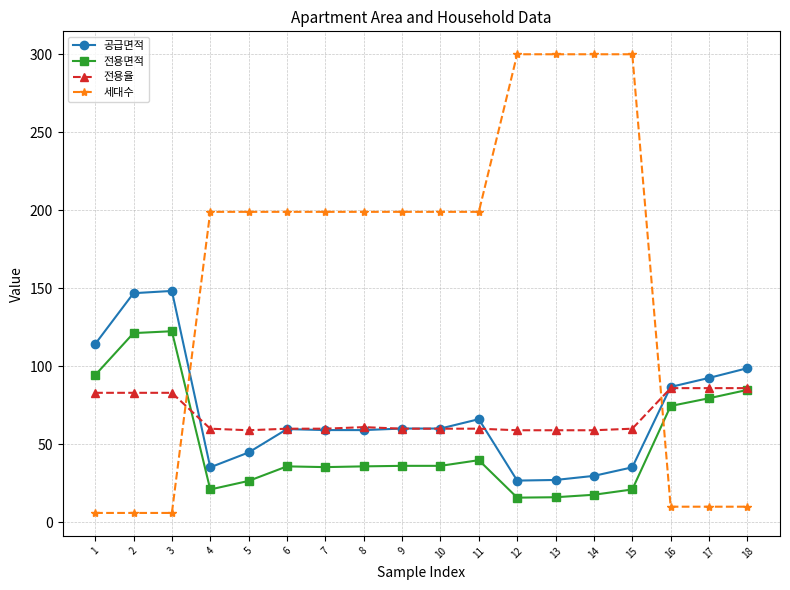

Where does the 전용면적 series first go above 36?

1